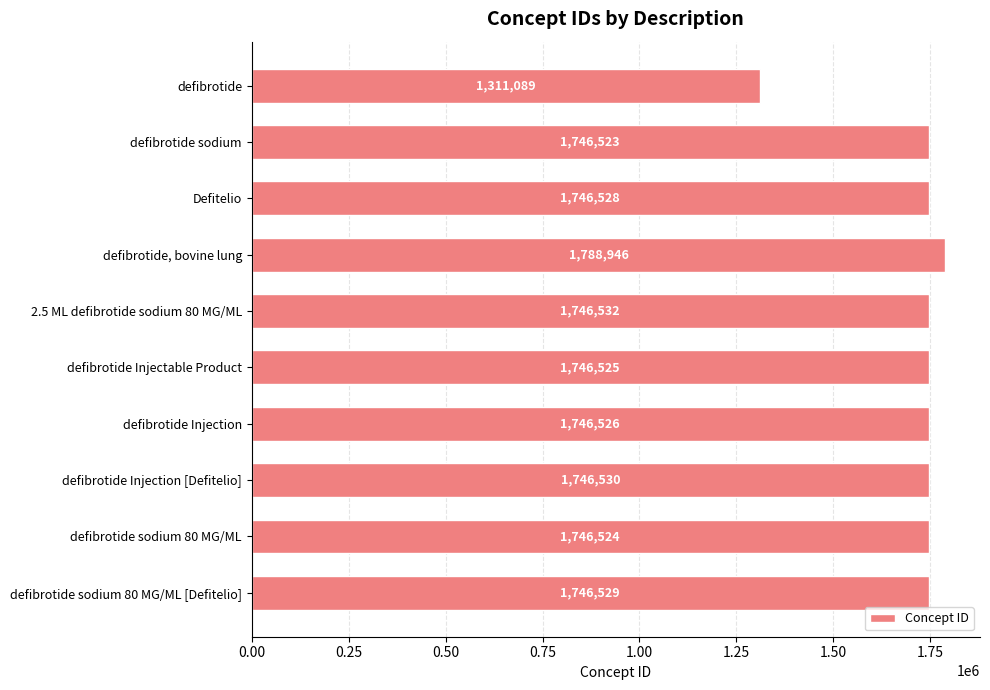

What is the ratio of the value at defibrotide Injectable Product to the value at defibrotide sodium?

1.0